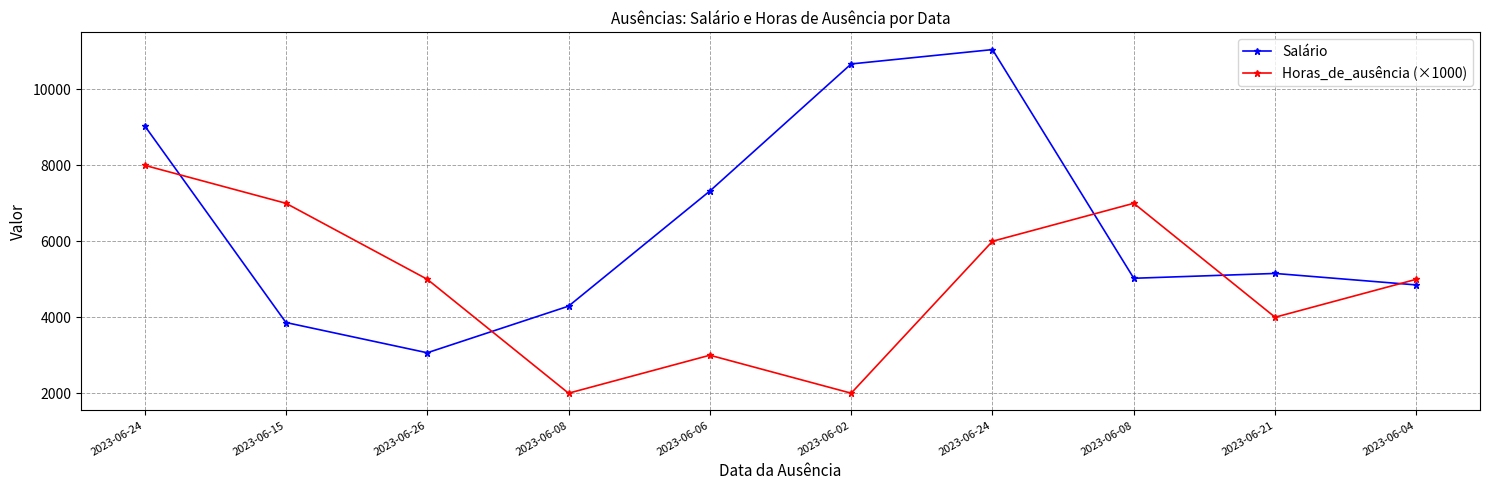

In Horas_de_ausência (×1000), how many points are higher than both neighbors (excluding endpoints)?

2